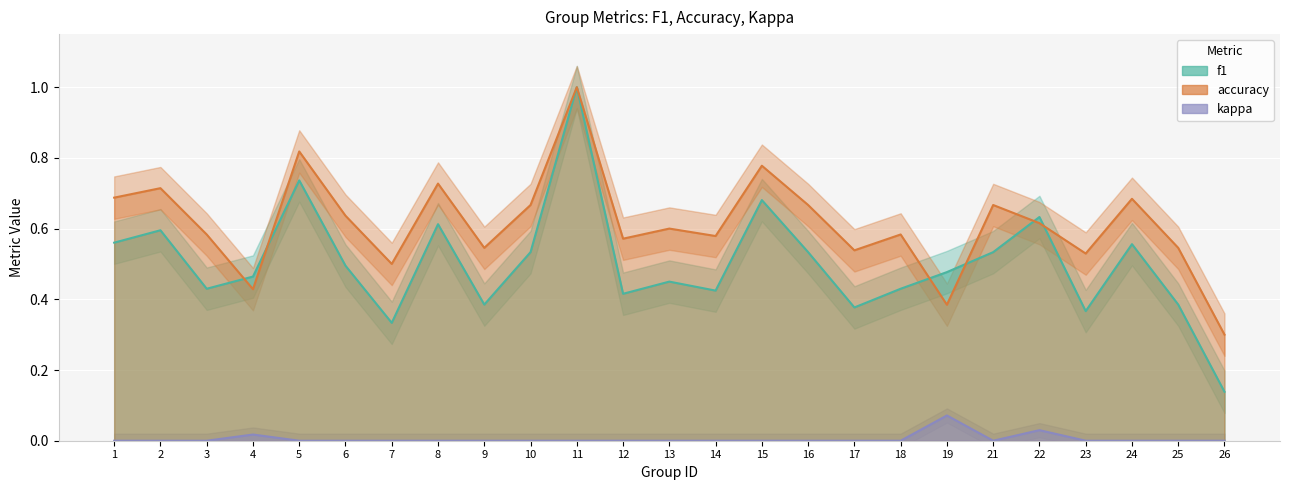

What is the spread (max minus min) of values at 18?

0.6